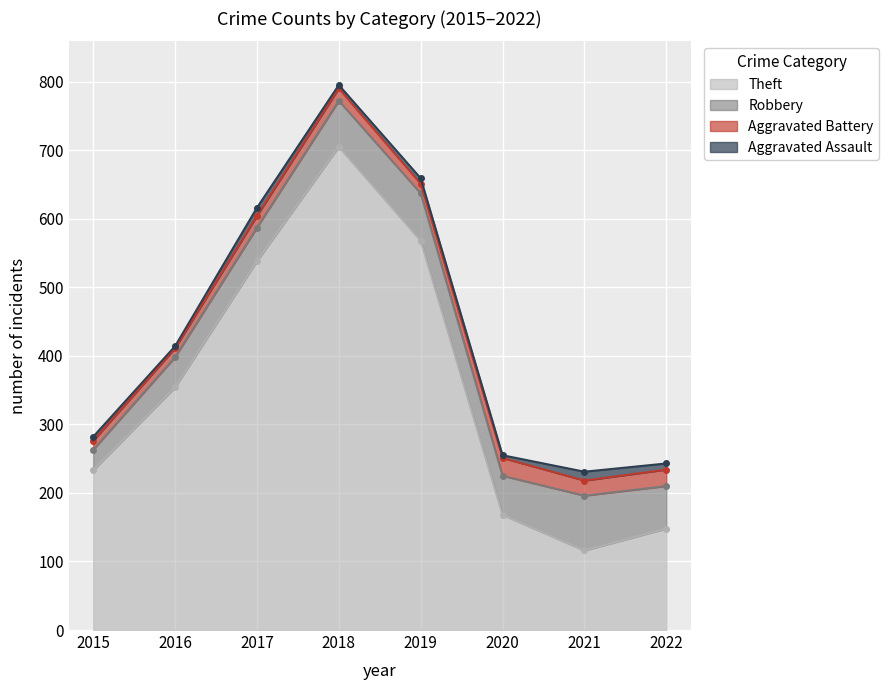

What is the difference between the second highest and minimum values in the Aggravated Battery series?

11